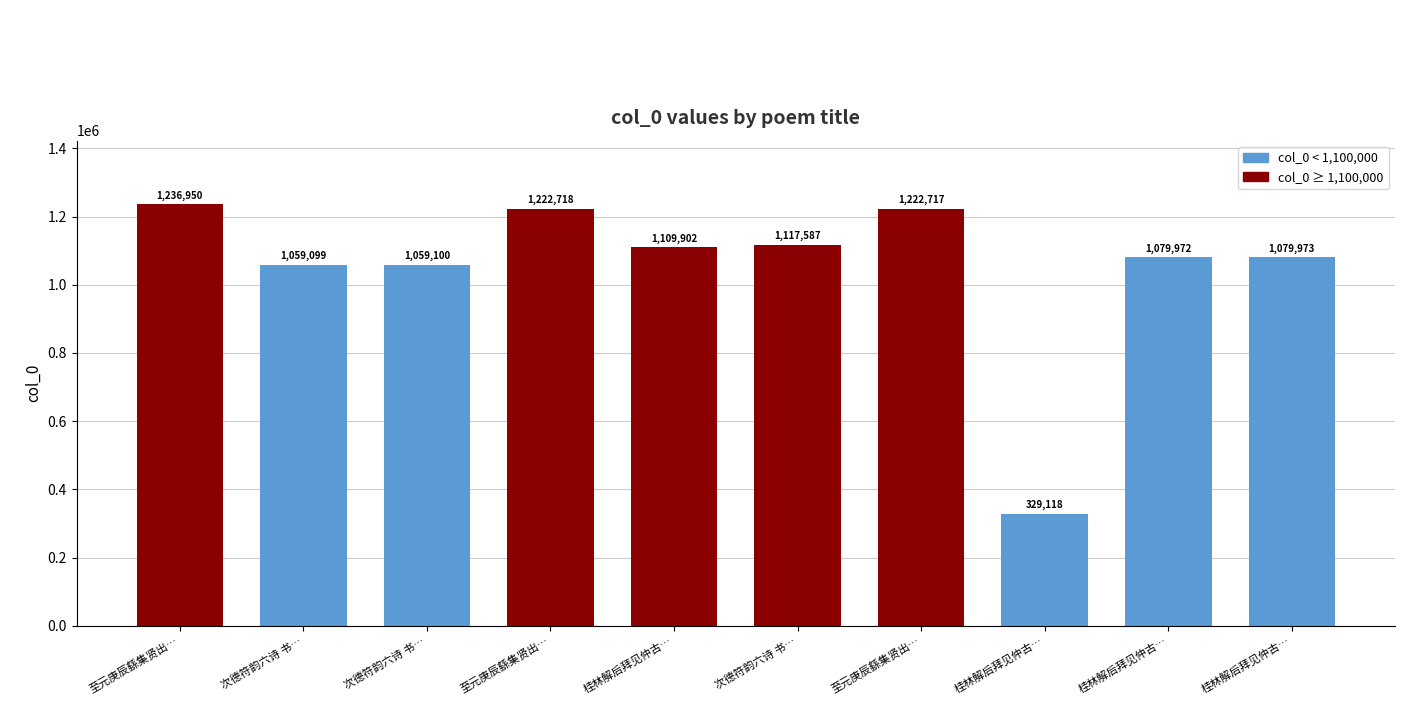

How many values are below 1109902?

5